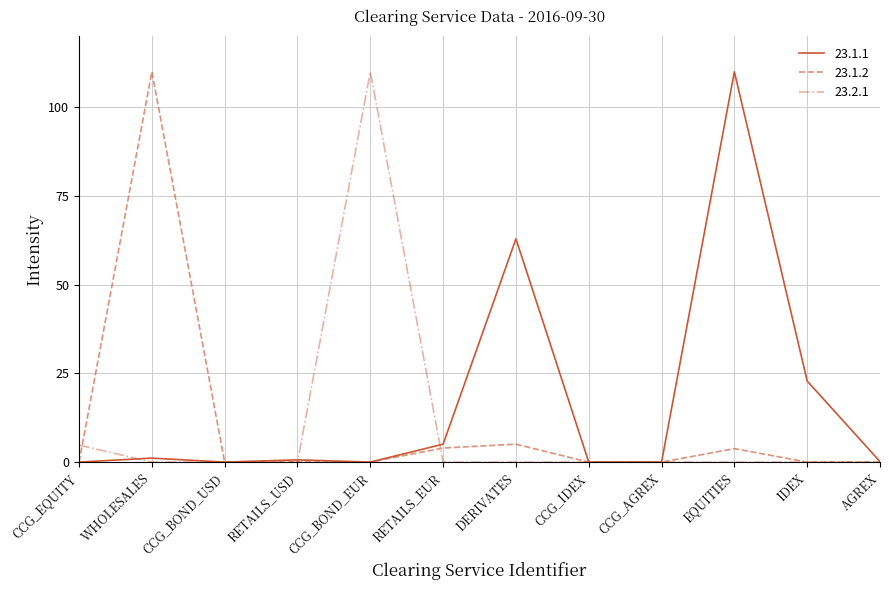

Is the value of 23.1.2 at CCG_AGREX greater than the value of 23.1.1 at EQUITIES?

No